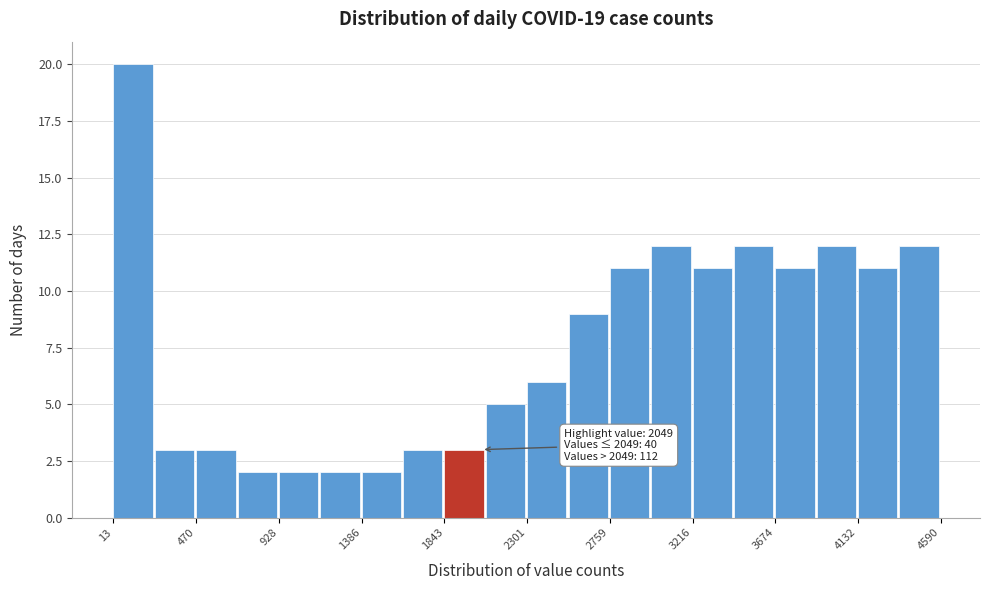

Which range on the x-axis has the tallest bar?

0 to 250